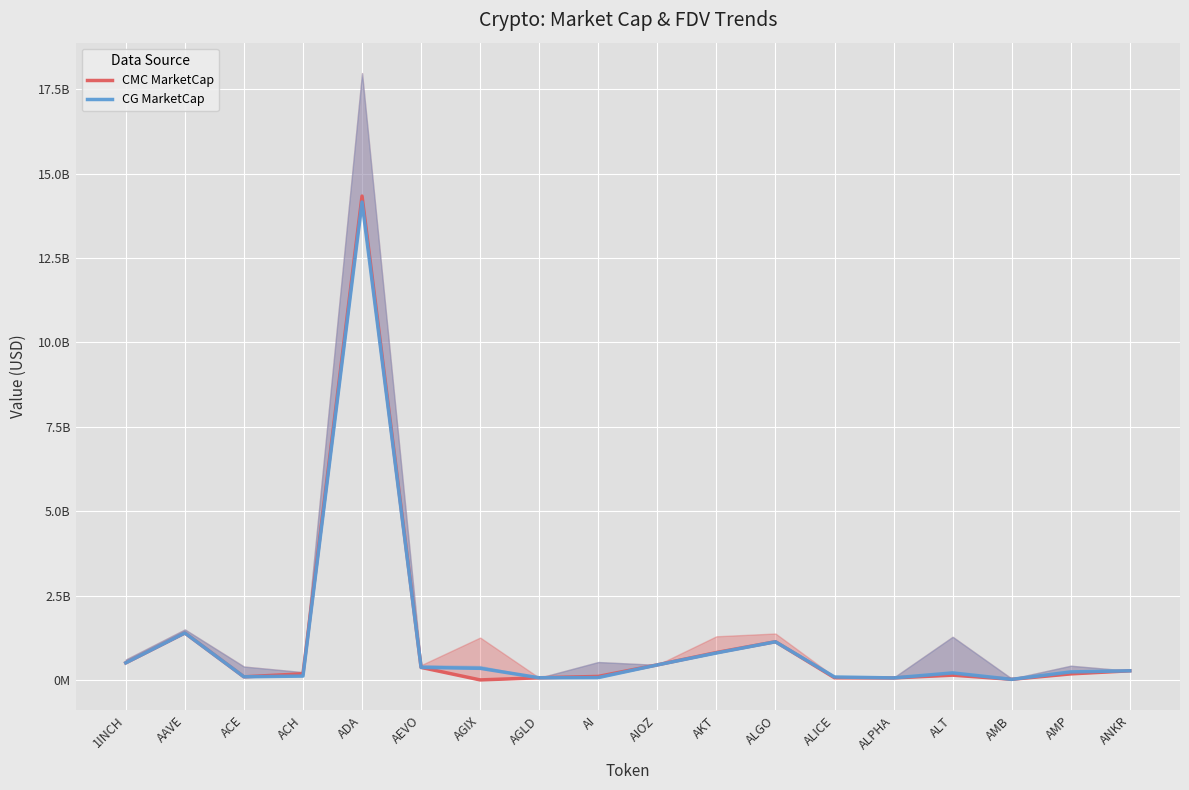

What is the difference between the maximum and minimum values in the CMC MarketCap series?

14339378042.8